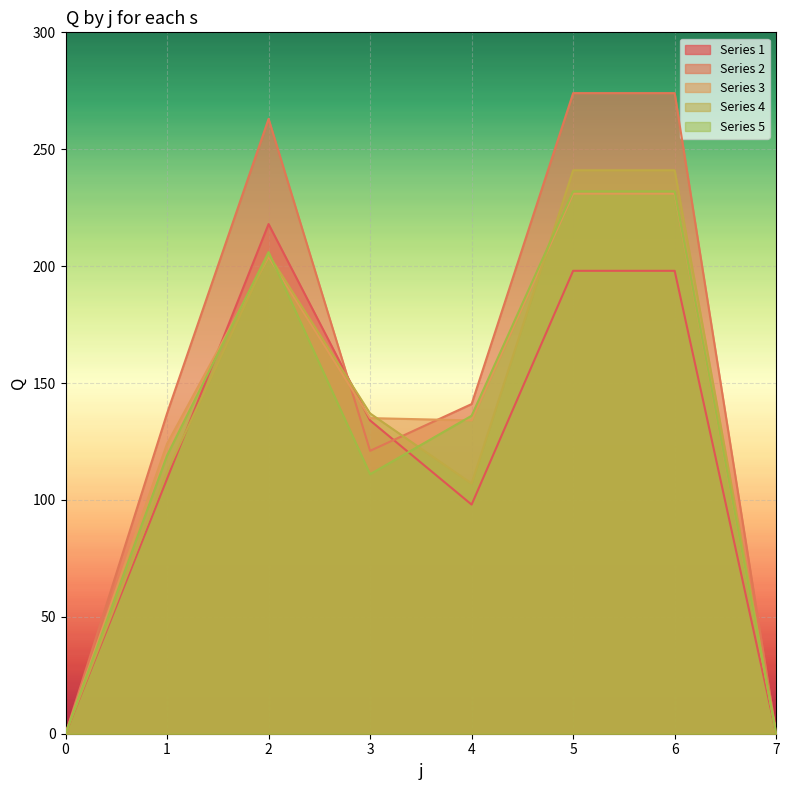

What is the difference between the s4 values at 7 and 1?

112